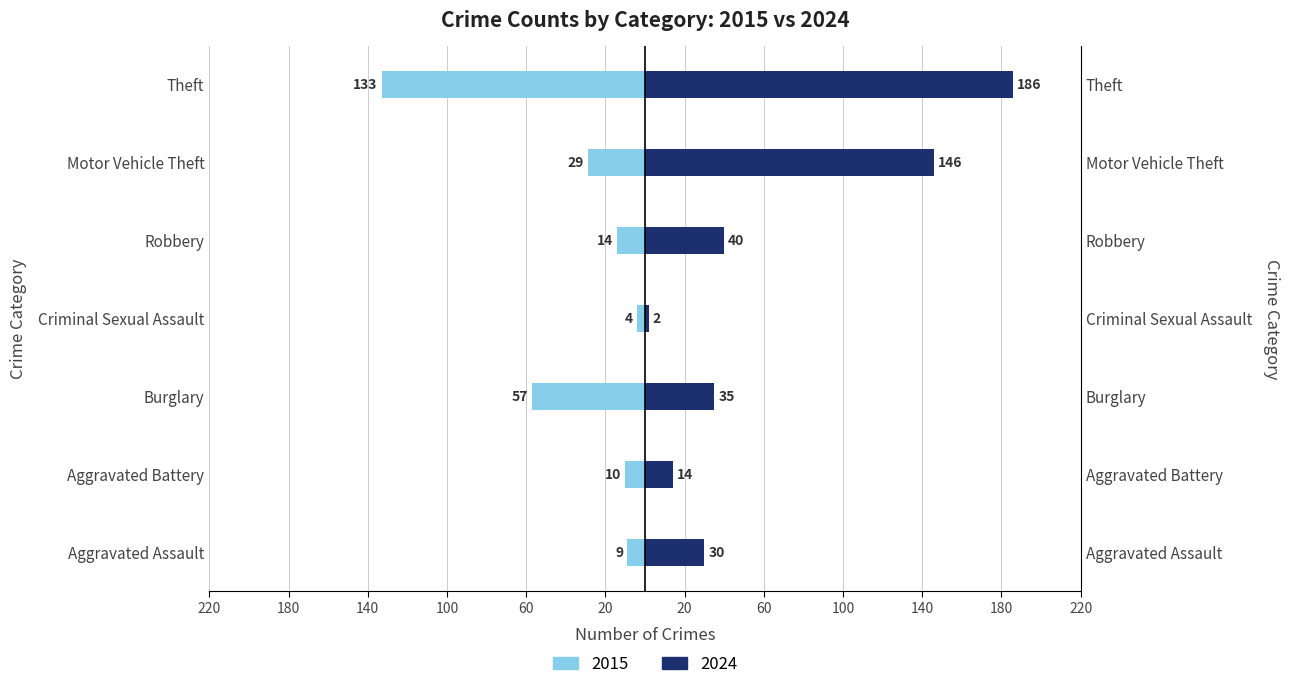

Reading left to right, what are all the values shown in this chart?

2015: -9	-10	-57	-4	-14	-29	-133
2024: 30	14	35	2	40	146	186